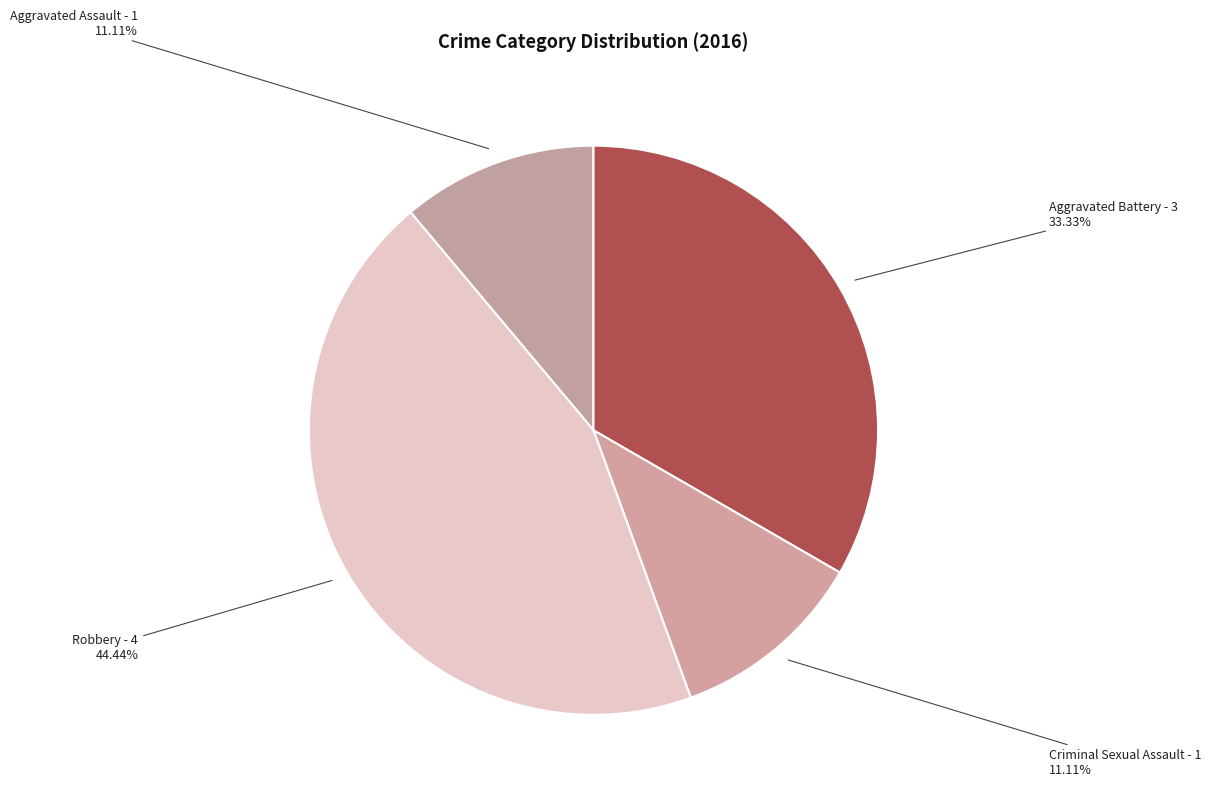

How many segments does this pie chart have?

4